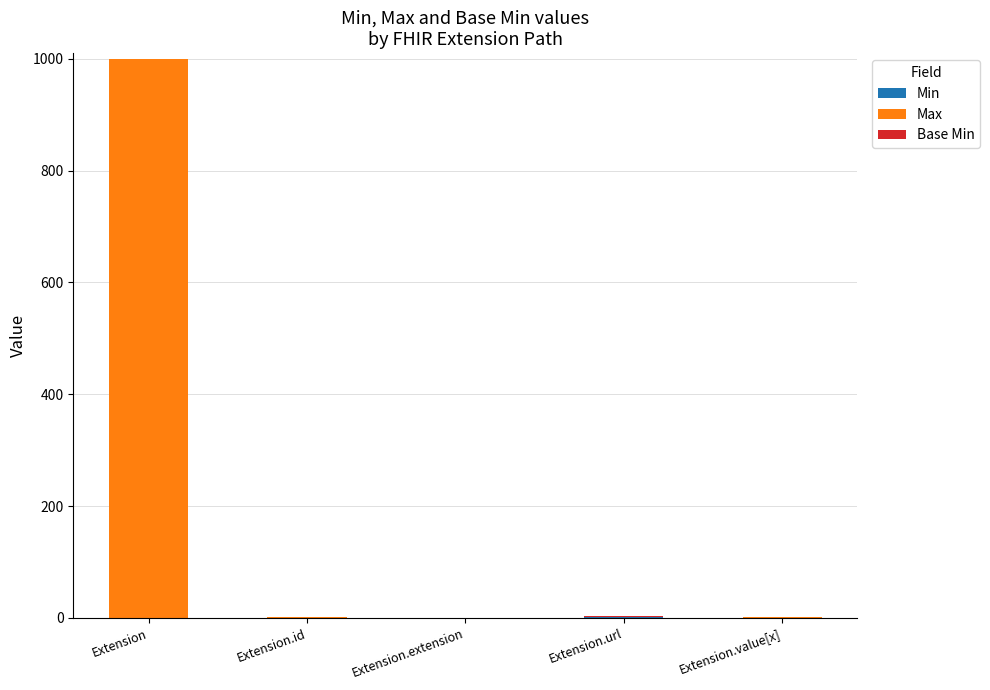

At which category is the sum across all series the highest?

Extension